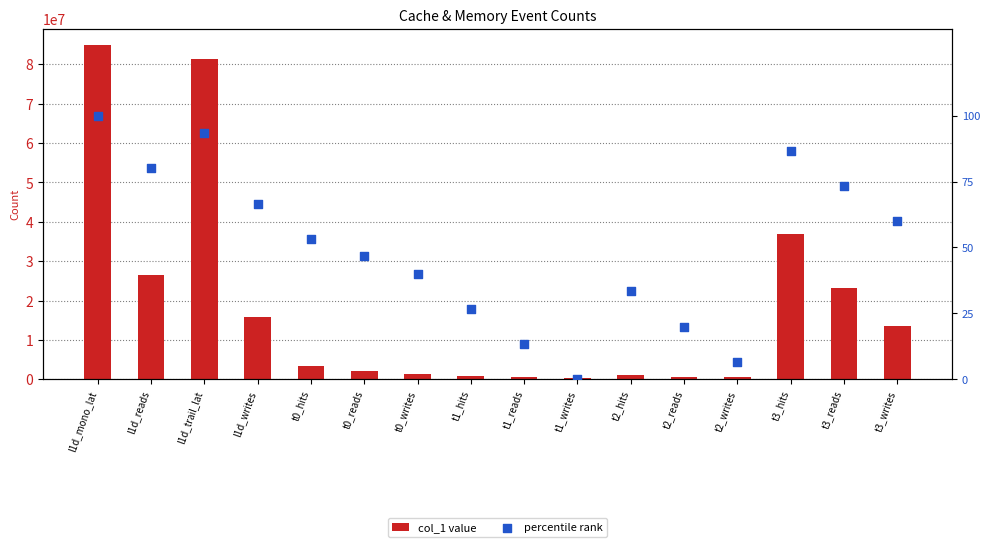

What are all the series names shown in the legend?

col_1 value, percentile rank